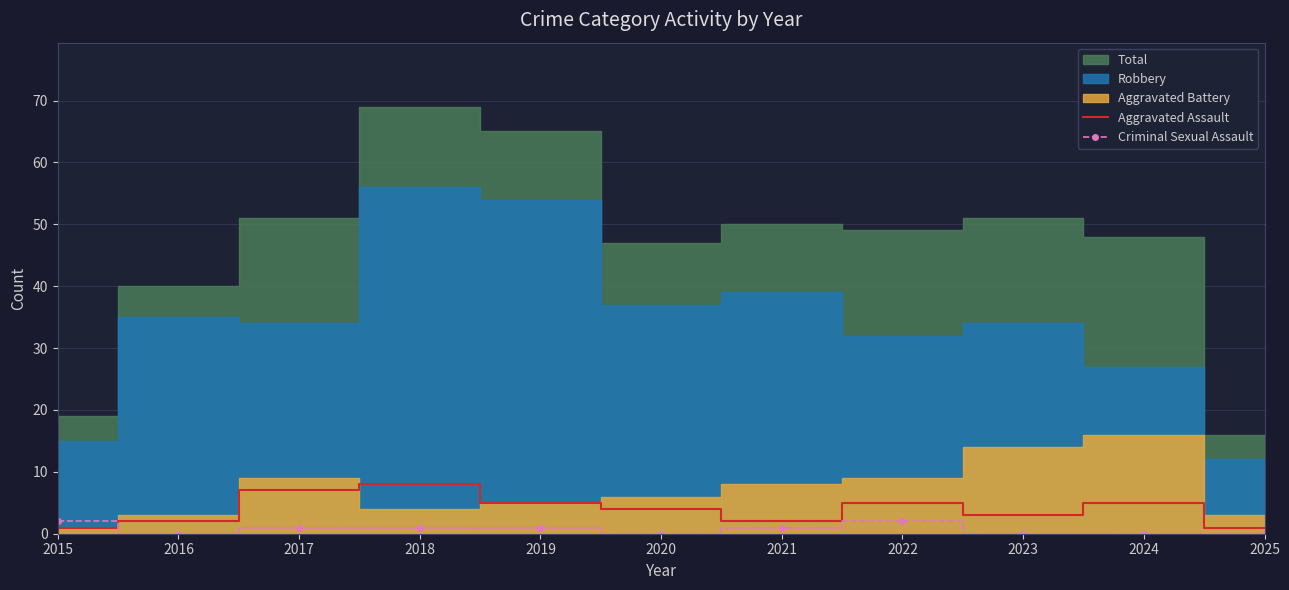

Does the chart have visible grid lines?

Yes